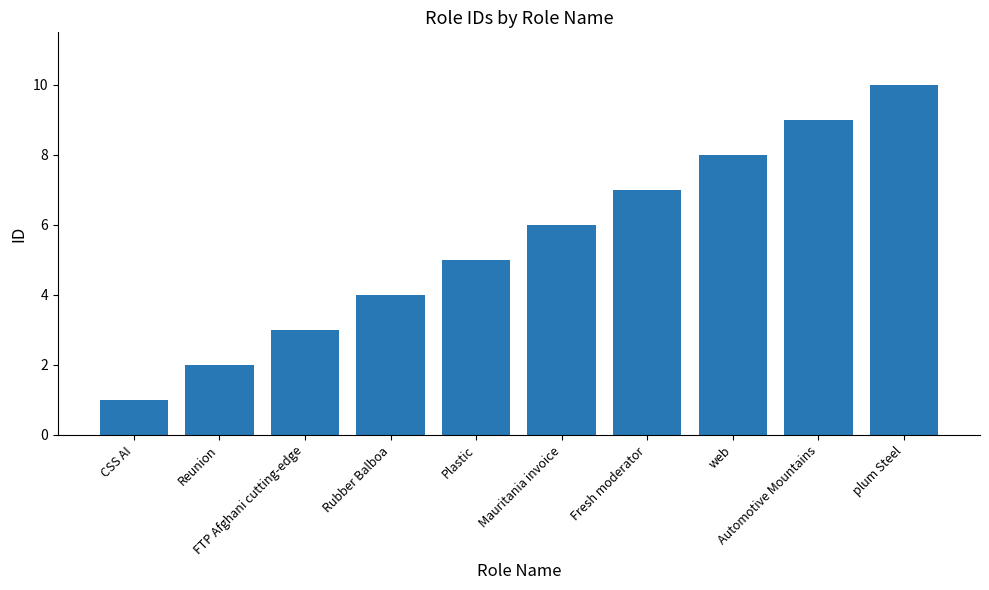

Rank the categories by value from lowest to highest.

CSS AI, Reunion, FTP Afghani cutting-edge, Rubber Balboa, Plastic, Mauritania invoice, Fresh moderator, web, Automotive Mountains, plum Steel